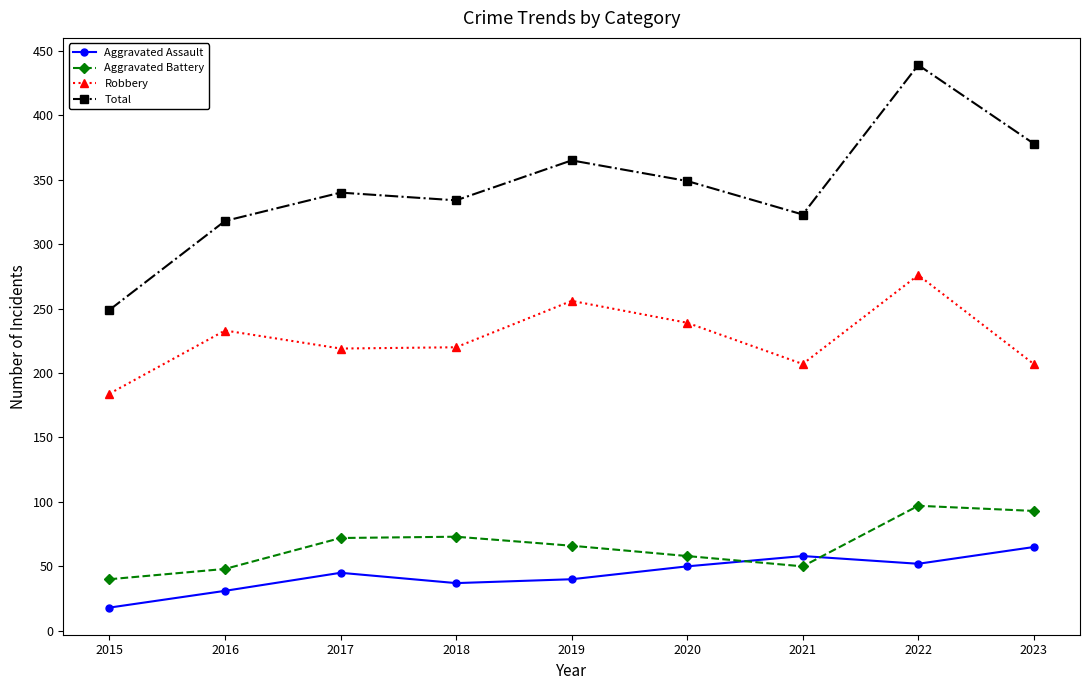

Rank the series by their maximum value, from highest to lowest.

Total, Robbery, Aggravated Battery, Aggravated Assault